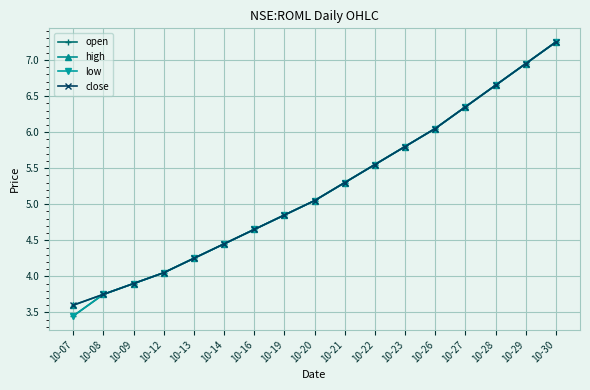

True or false: close and low intersect in this chart.

False